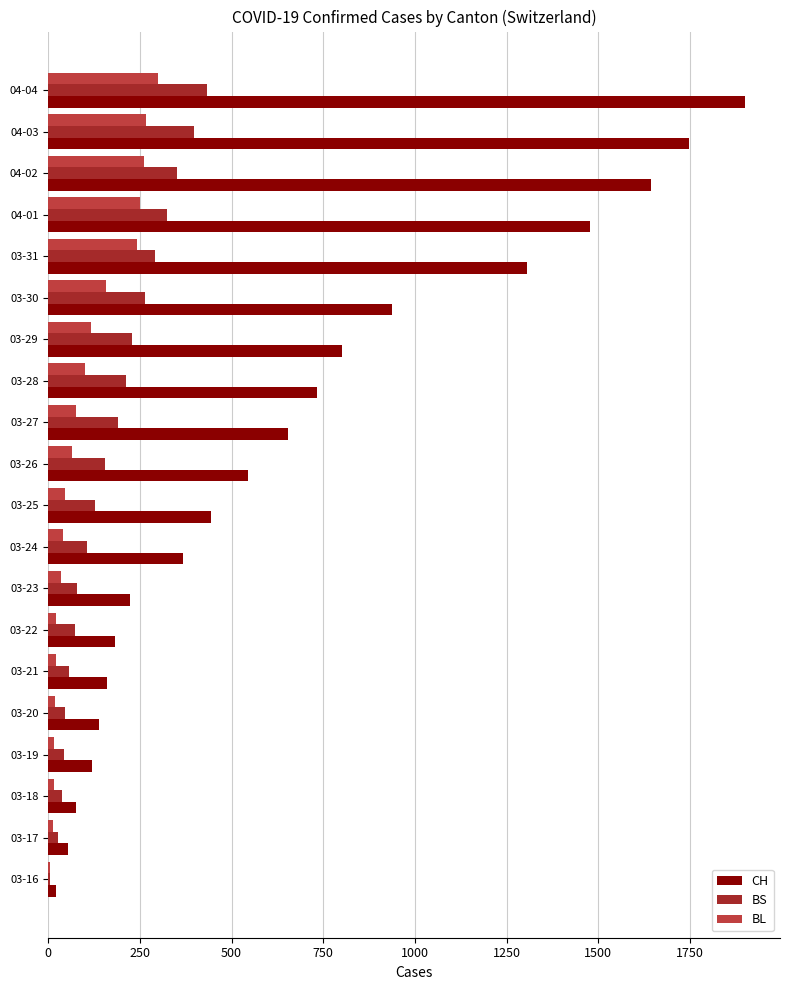

Is the value of BL at 03-28 greater than the value of CH at 03-21?

No